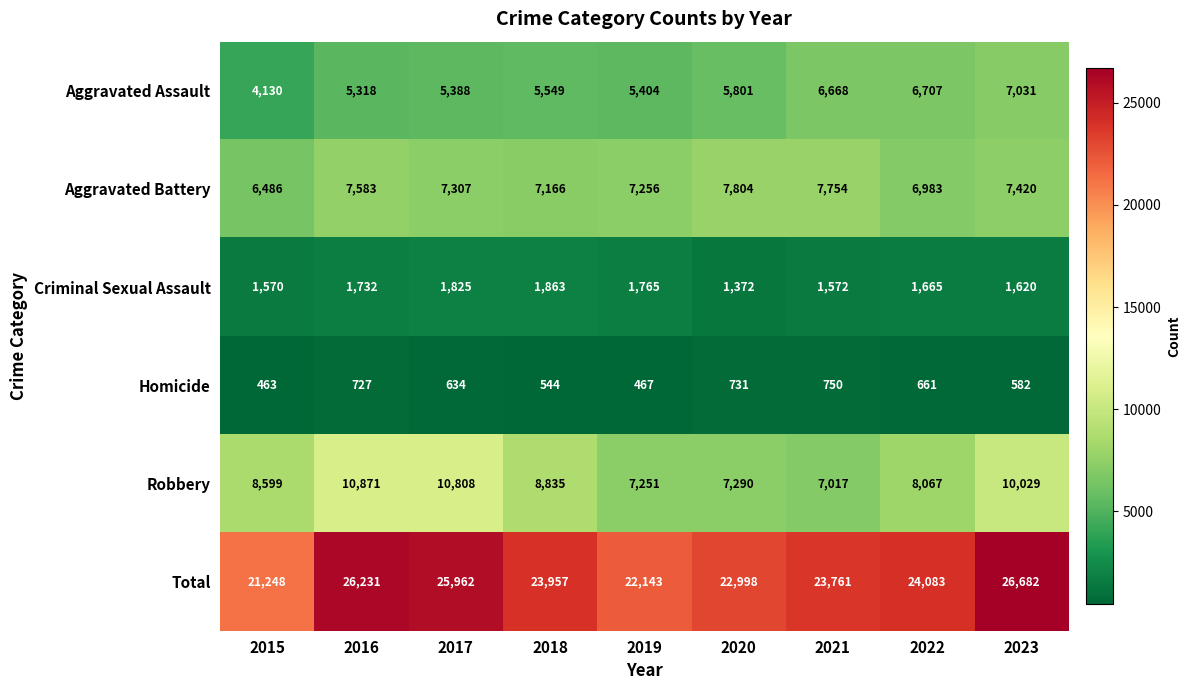

Which label corresponds to the largest value in the chart?

2023